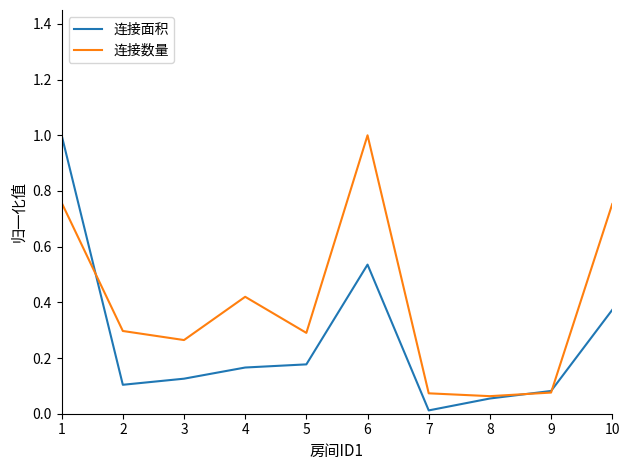

Between 5 and 7, which series saw the biggest shift?

连接数量